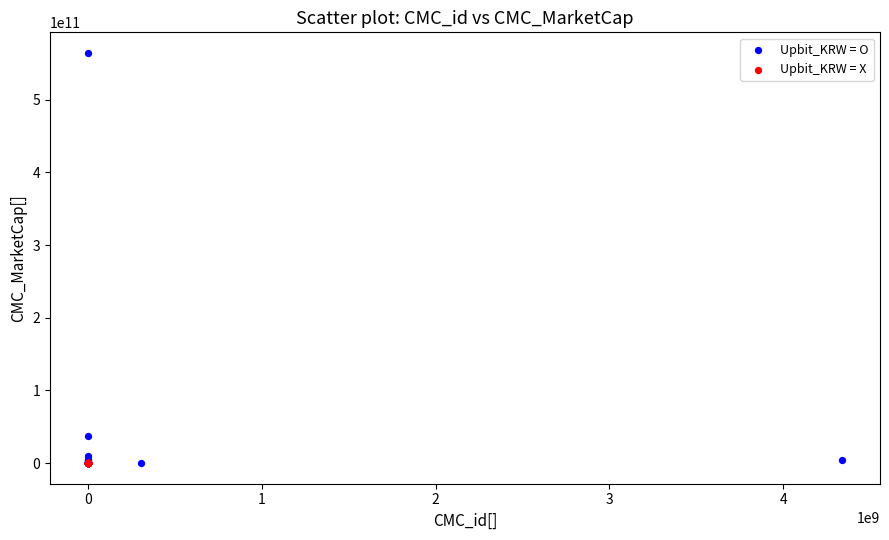

Which series contains the highest Y value?

Upbit_KRW = O